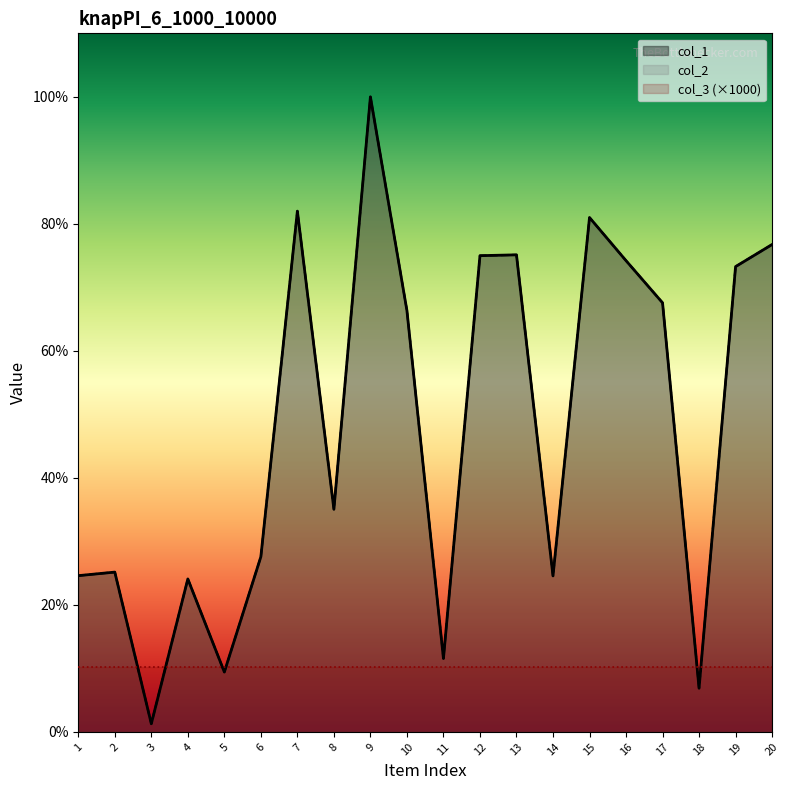

Does the chart have visible grid lines?

No